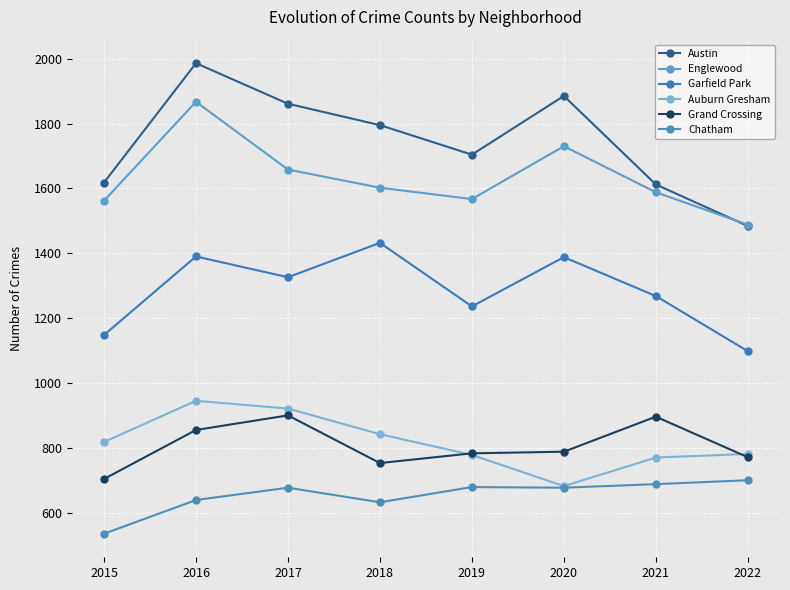

Reading left to right, list all the values displayed in this chart.

Austin: 2015=1618	2016=1986	2017=1861	2018=1795	2019=1704	2020=1885	2021=1612	2022=1484
Englewood: 2015=1562	2016=1867	2017=1658	2018=1602	2019=1567	2020=1730	2021=1588	2022=1488
Garfield Park: 2015=1148	2016=1390	2017=1326	2018=1432	2019=1236	2020=1388	2021=1268	2022=1098
Auburn Gresham: 2015=818	2016=945	2017=921	2018=842	2019=778	2020=682	2021=770	2022=781
Grand Crossing: 2015=704	2016=855	2017=900	2018=753	2019=783	2020=788	2021=896	2022=771
Chatham: 2015=535	2016=639	2017=677	2018=632	2019=679	2020=677	2021=688	2022=700